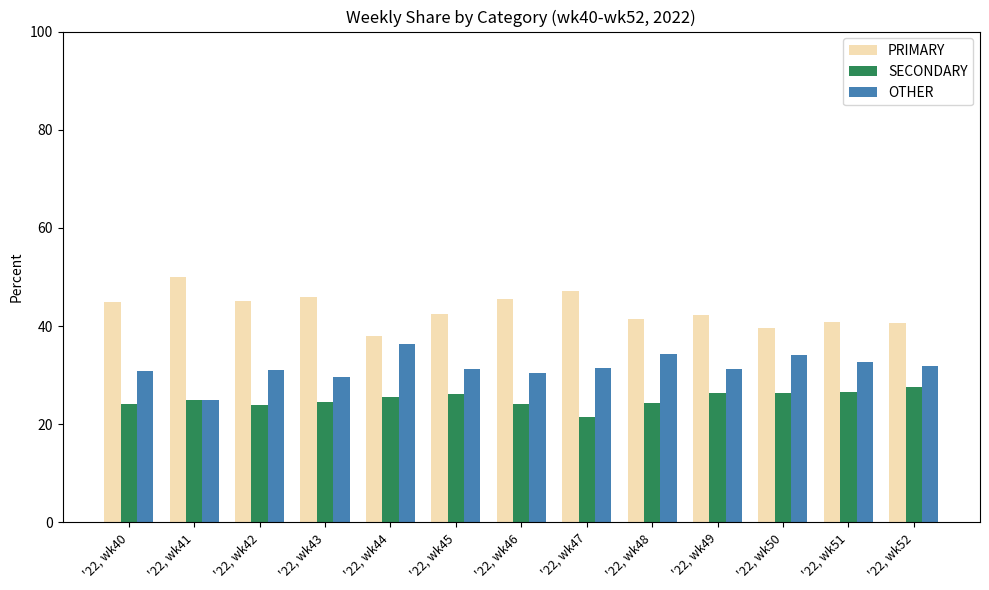

At '22, wk42, list the series in order from largest to smallest.

PRIMARY, OTHER, SECONDARY